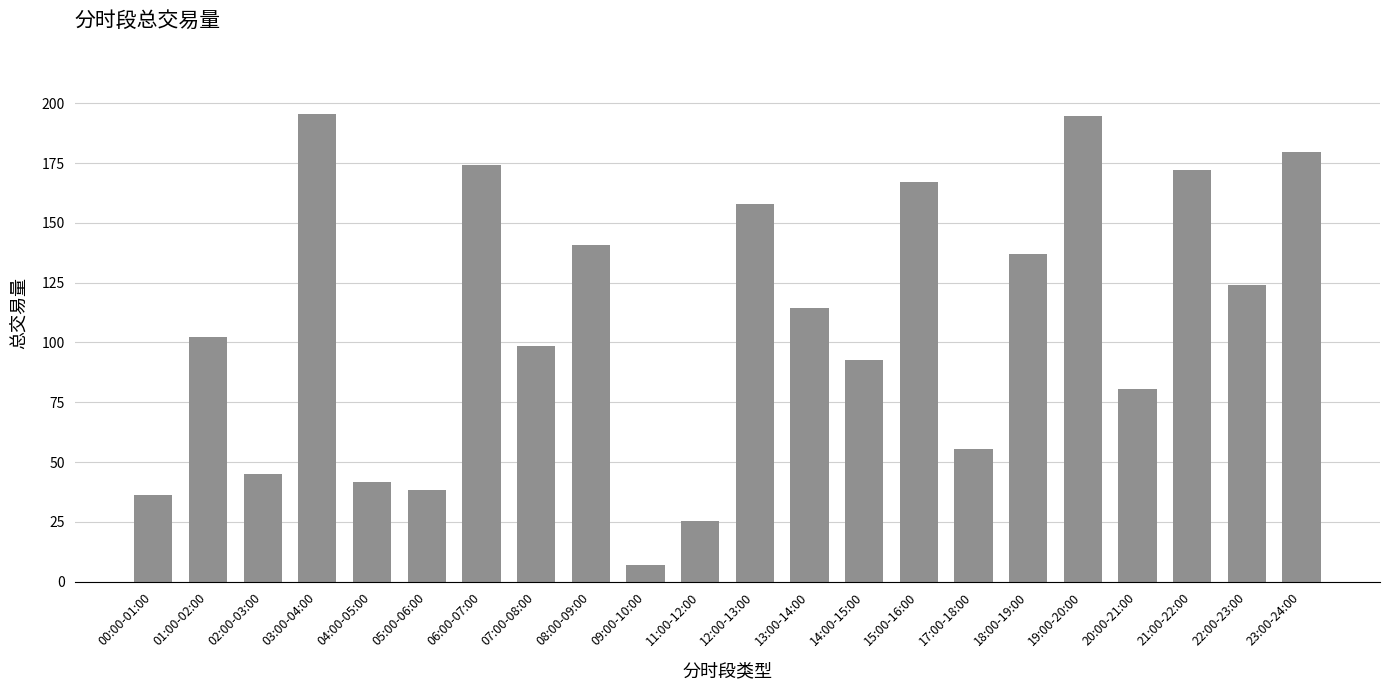

What is the sum of the values at 00:00-01:00 and 23:00-24:00?

215.7